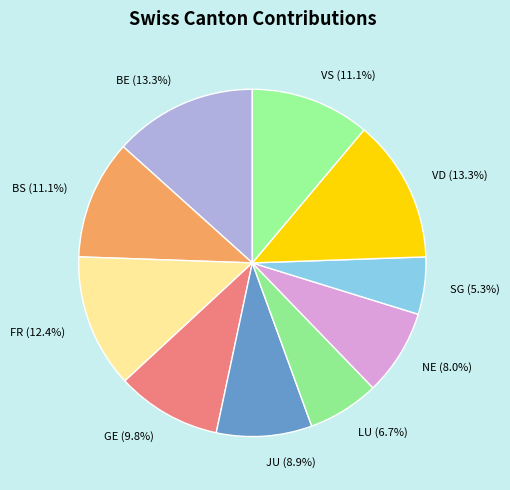

What percentage do GE (9.8%) and JU (8.9%) together represent?

18.7%